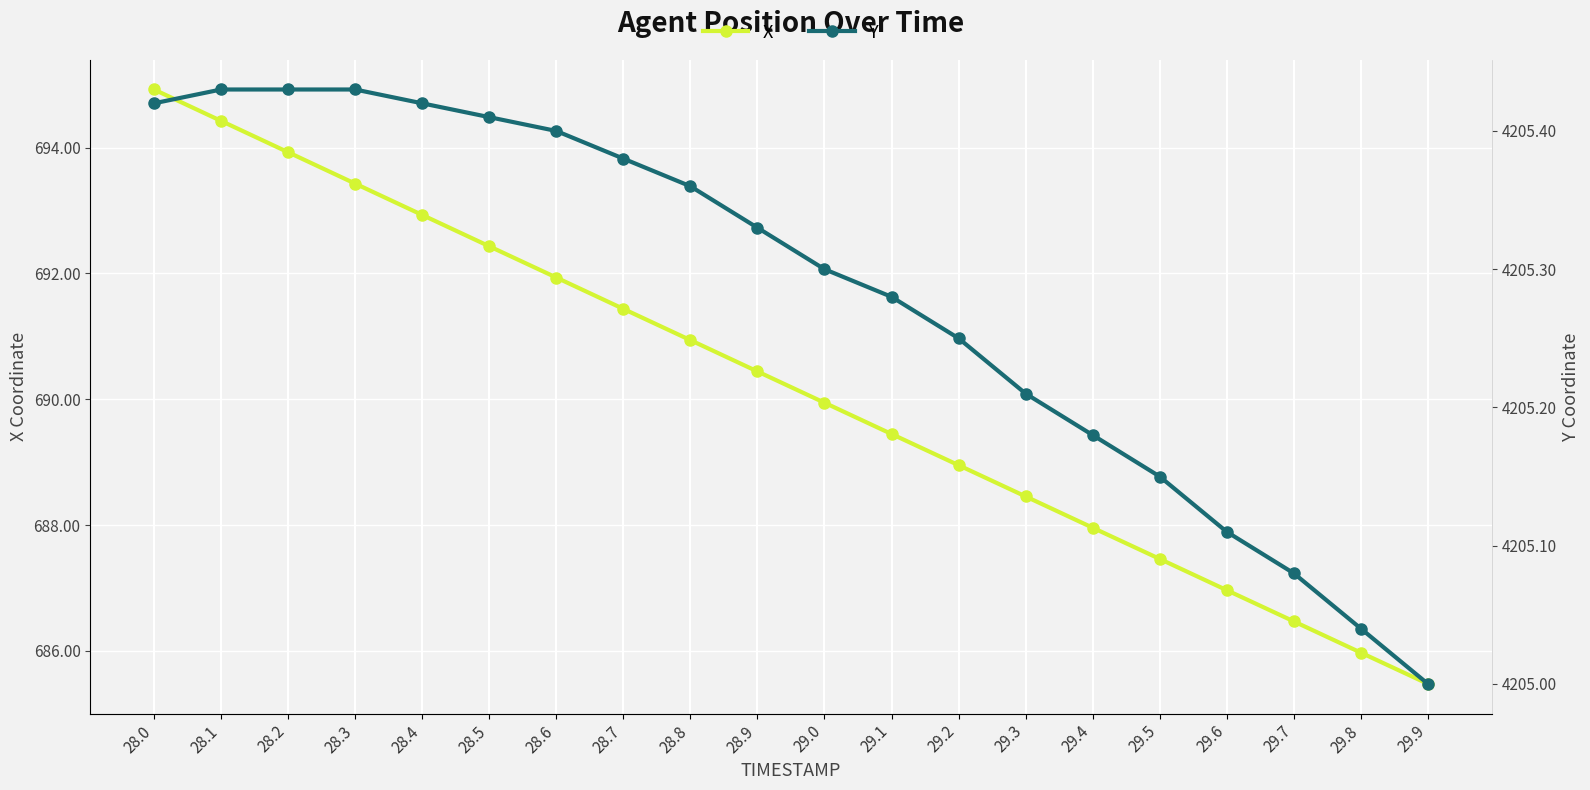

Is it true that Y equals 1292.0 at 29.1?

False